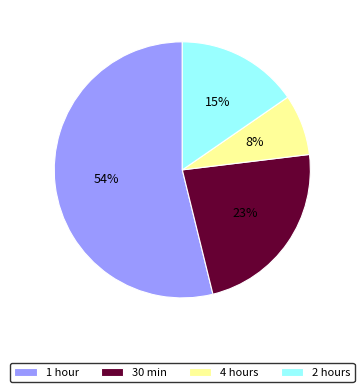

How many slices are in this pie chart?

4